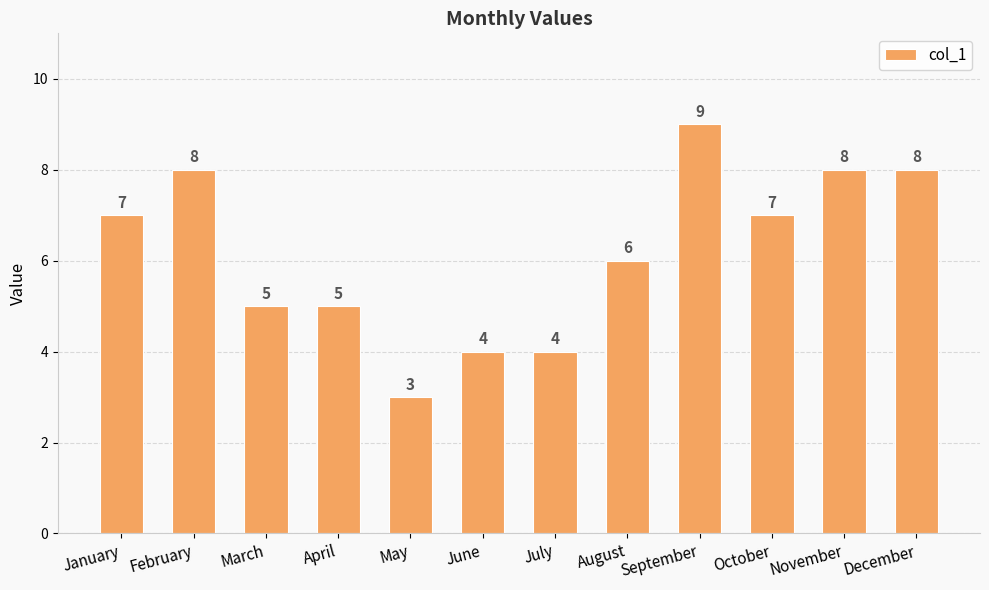

Is it true that the value at January is 7?

True